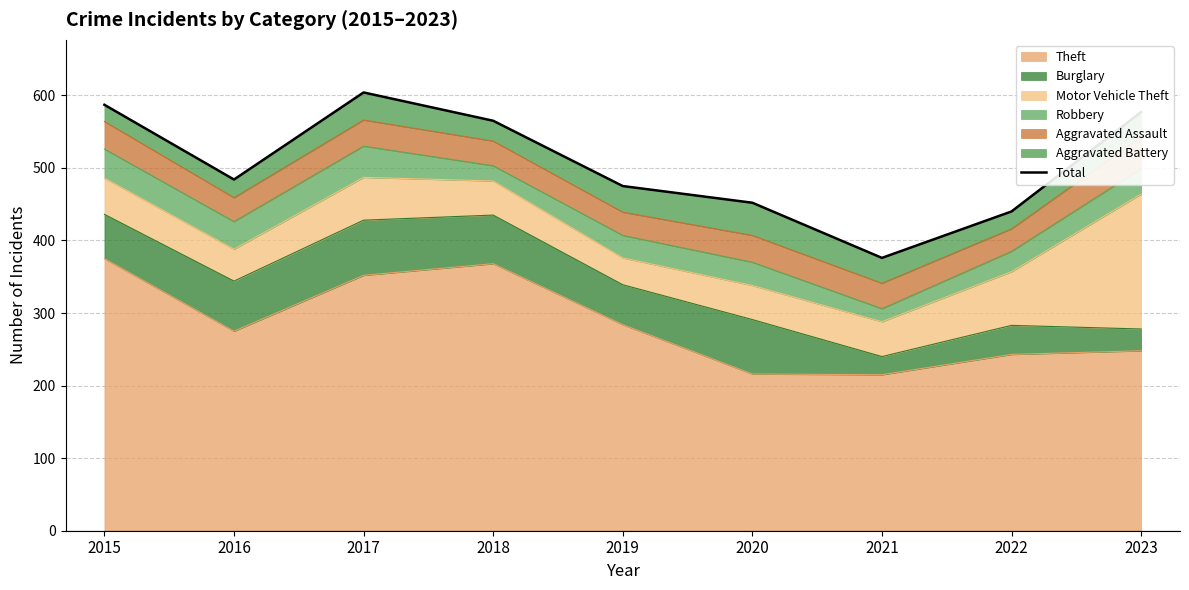

Rank the categories by value from highest to lowest.

2017, 2015, 2023, 2018, 2016, 2019, 2020, 2022, 2021